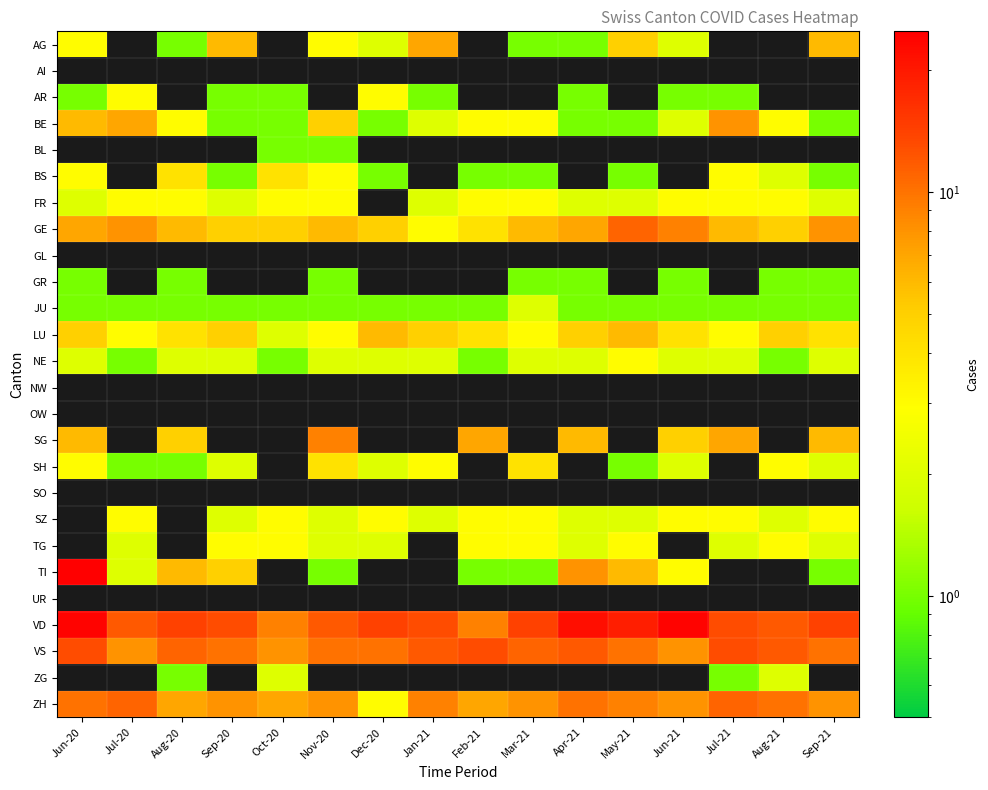

Which series changed the most between Dec-20 and Feb-21?

SG